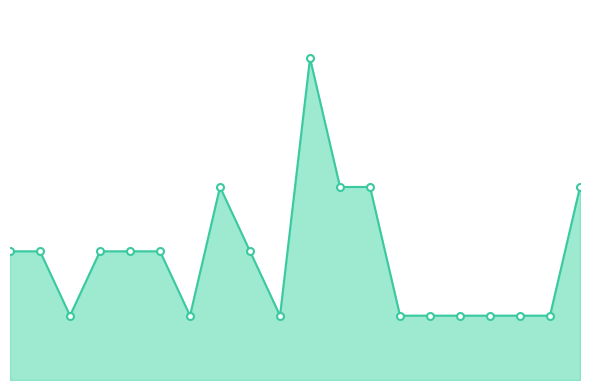

What is the difference between the maximum and second lowest values?

4